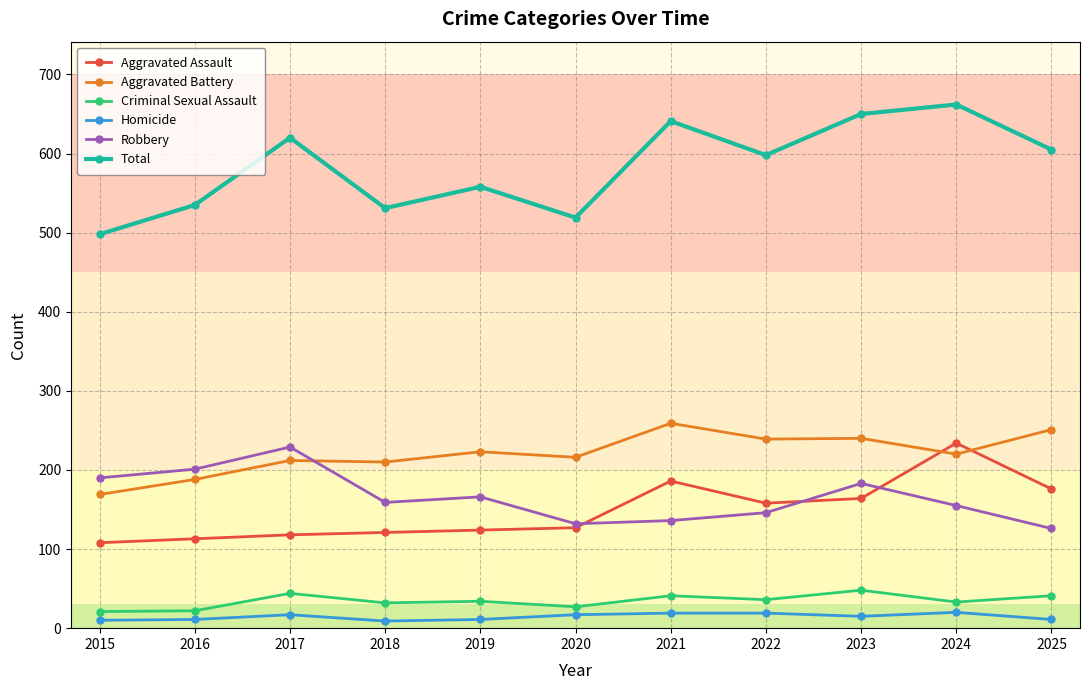

What is the sum of the Criminal Sexual Assault values at 2016 and 2024?

55